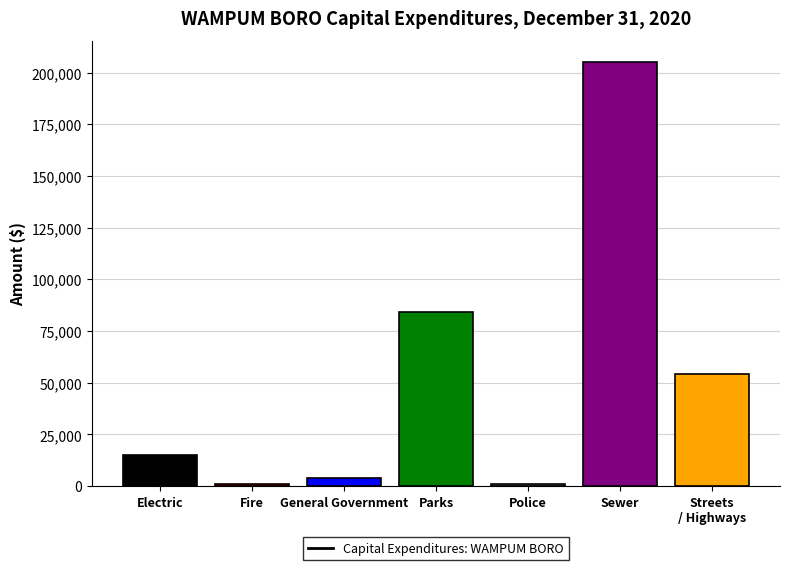

Where is the data nearest to the value 103084?

Parks